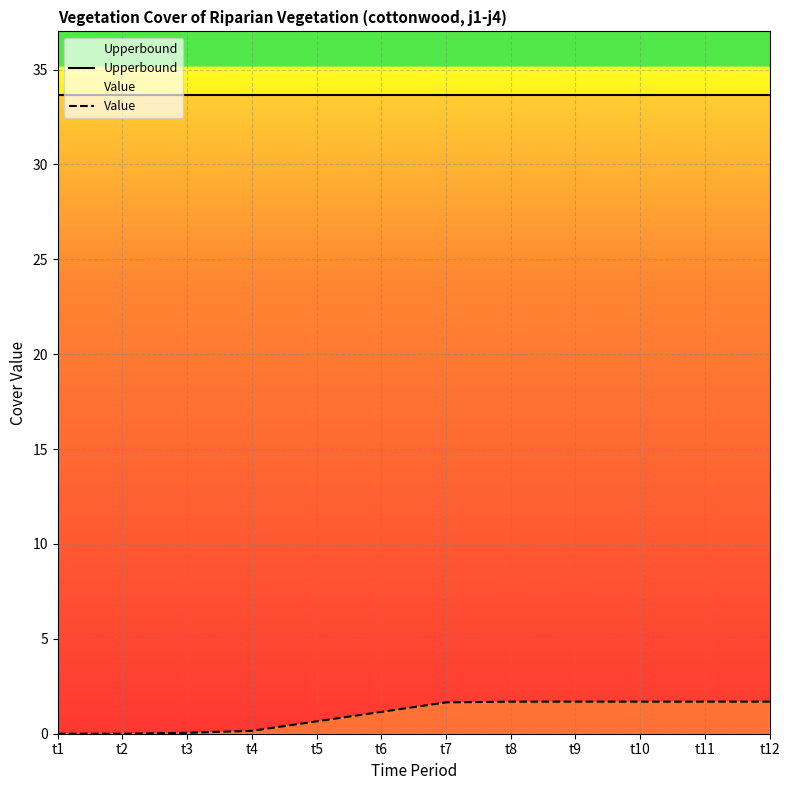

Reading left to right, transcribe all the data shown in this chart.

Upperbound: t1=33.6	t2=33.6	t3=33.6	t4=33.6	t5=33.6	t6=33.6	t7=33.6	t8=33.6	t9=33.6	t10=33.6	t11=33.6	t12=33.6
Value: t1=0.0	t2=0.0	t3=0.1	t4=0.2	t5=0.7	t6=1.1	t7=1.6	t8=1.7	t9=1.7	t10=1.7	t11=1.7	t12=1.7